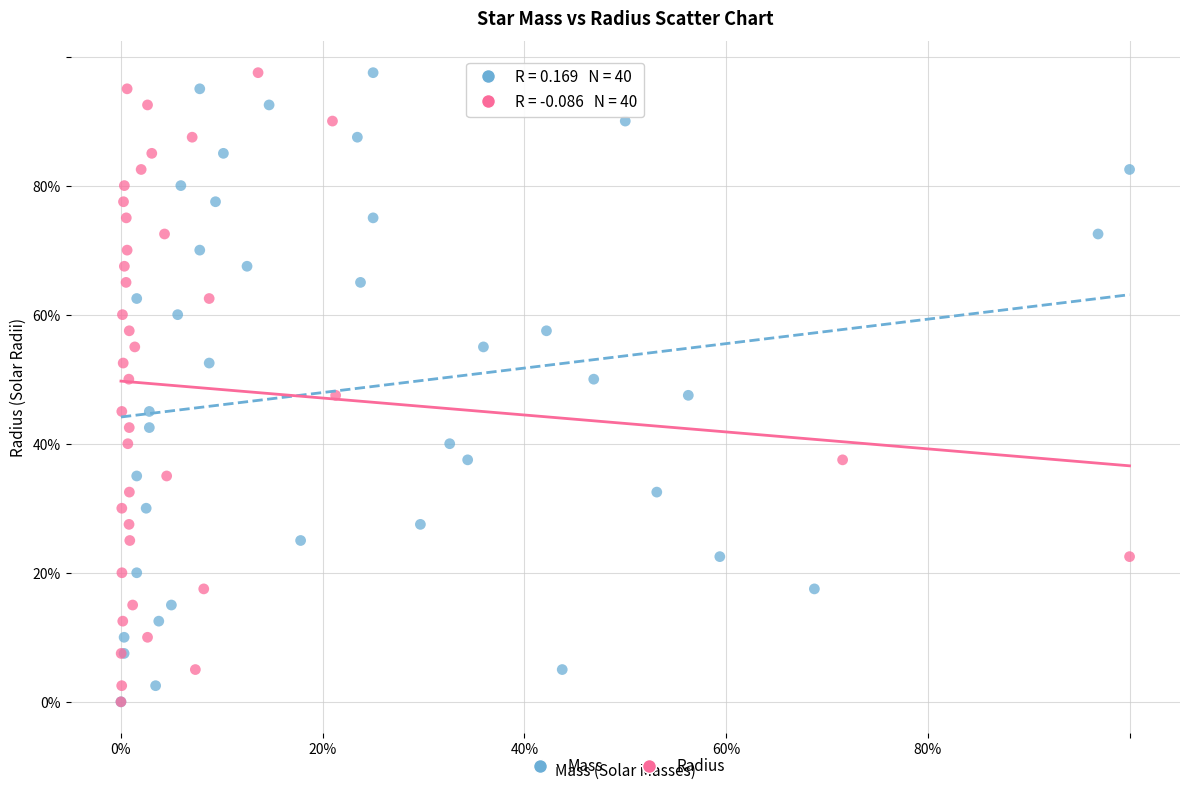

What are all the series names shown in the legend?

Mass, Radius